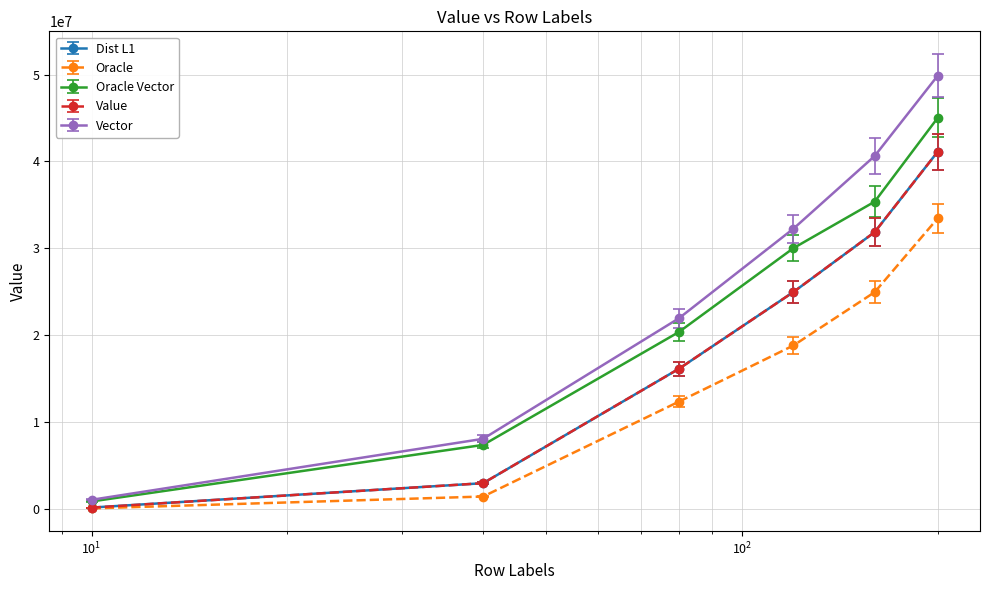

How many data points in Vector are less than 32256976?

3